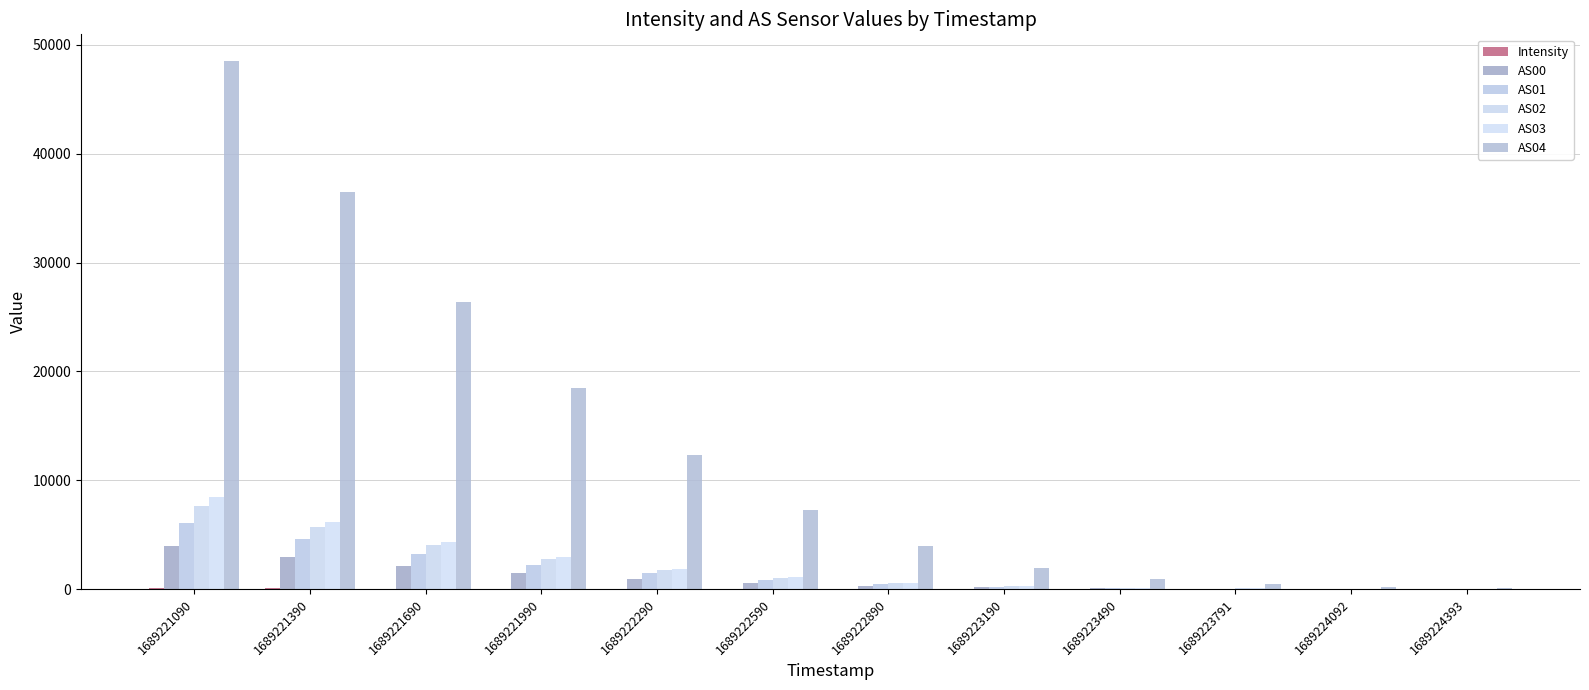

Are the bars horizontal?

No